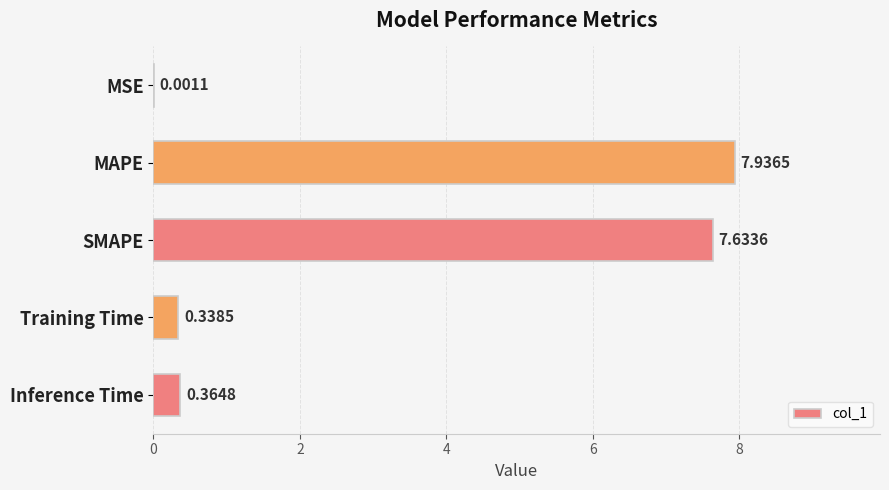

At which category does the chart reach its peak across all series?

MAPE